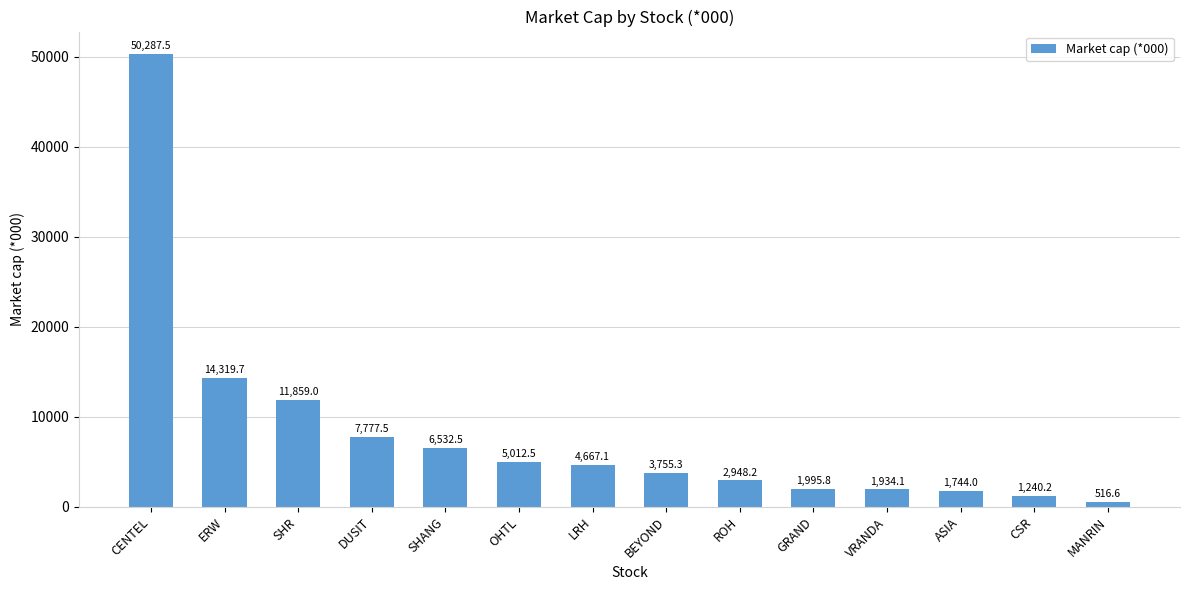

What is the sum of all values?

114590.0